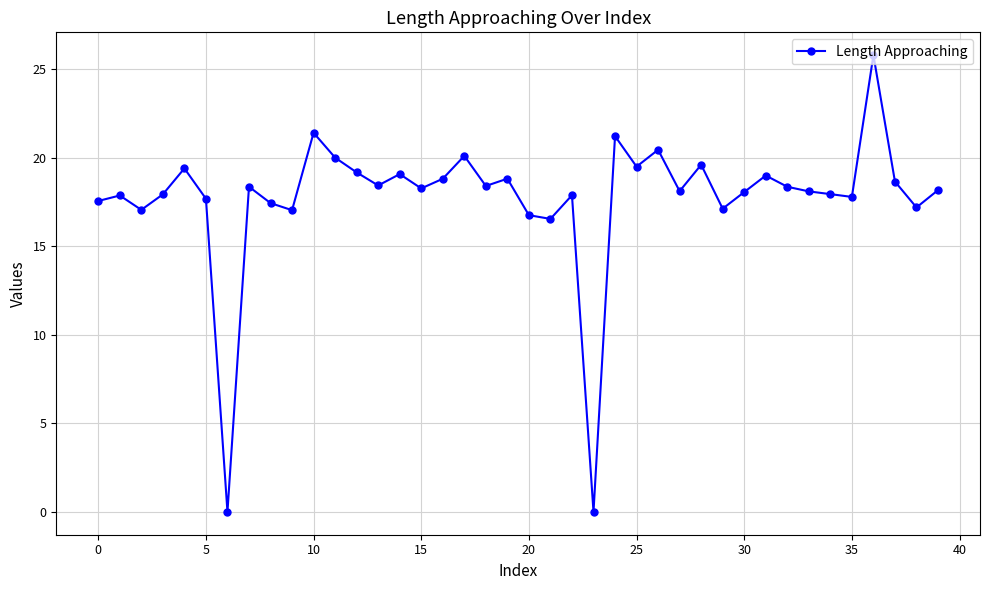

What is the value of the 28th point from the left?

18.1